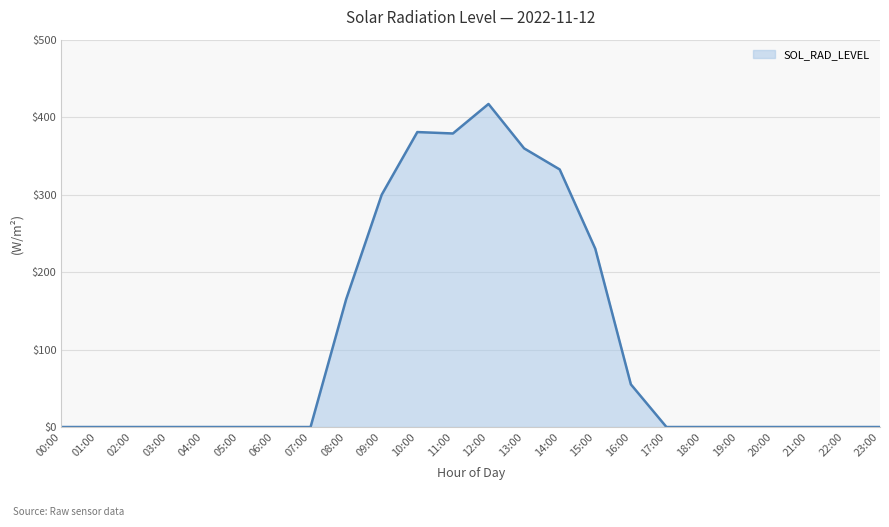

What is the change in value from 10:00 to 20:00?

-380.7